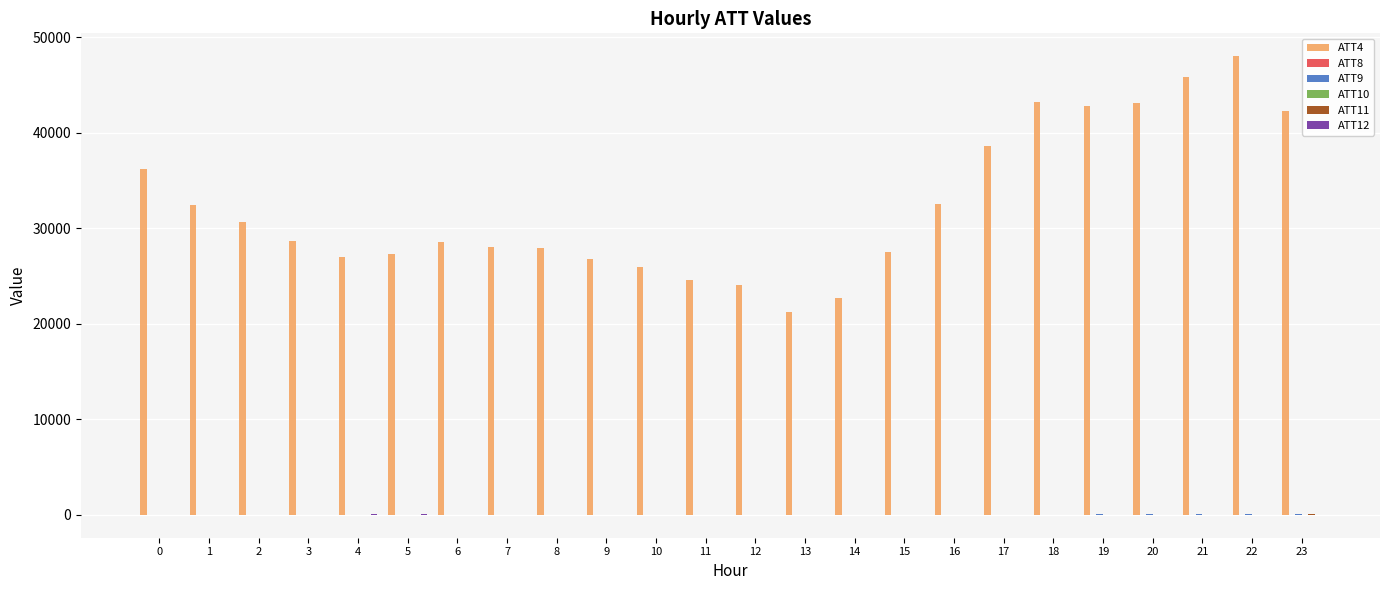

What is the spread (max minus min) of values at 14?

22702.6